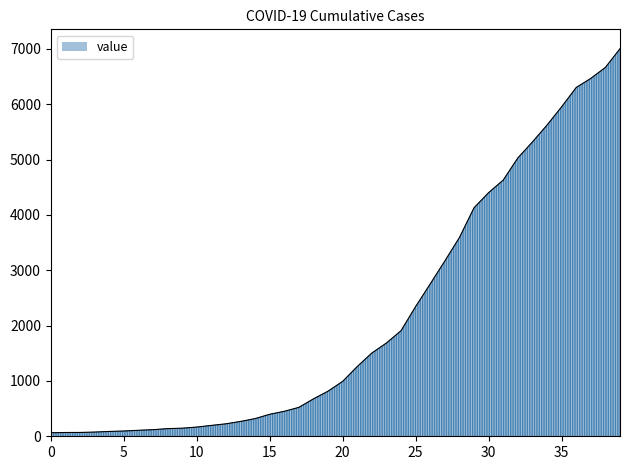

What is the maximum value shown in the chart?

7002